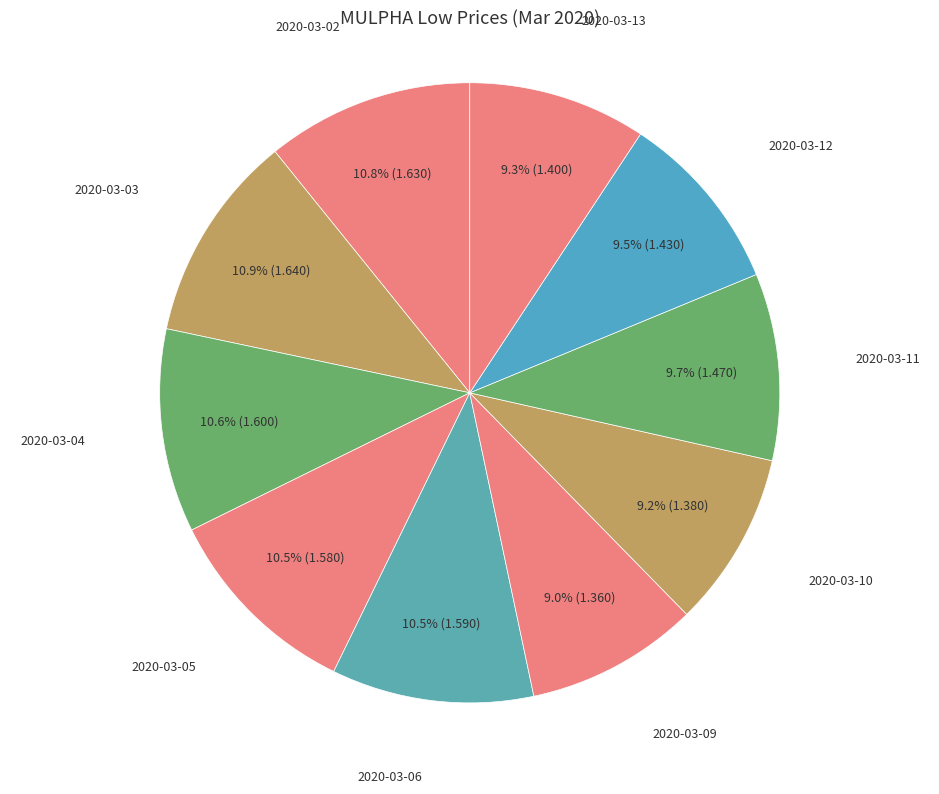

What percentage is NOT represented by 2020-03-10?

90.8%